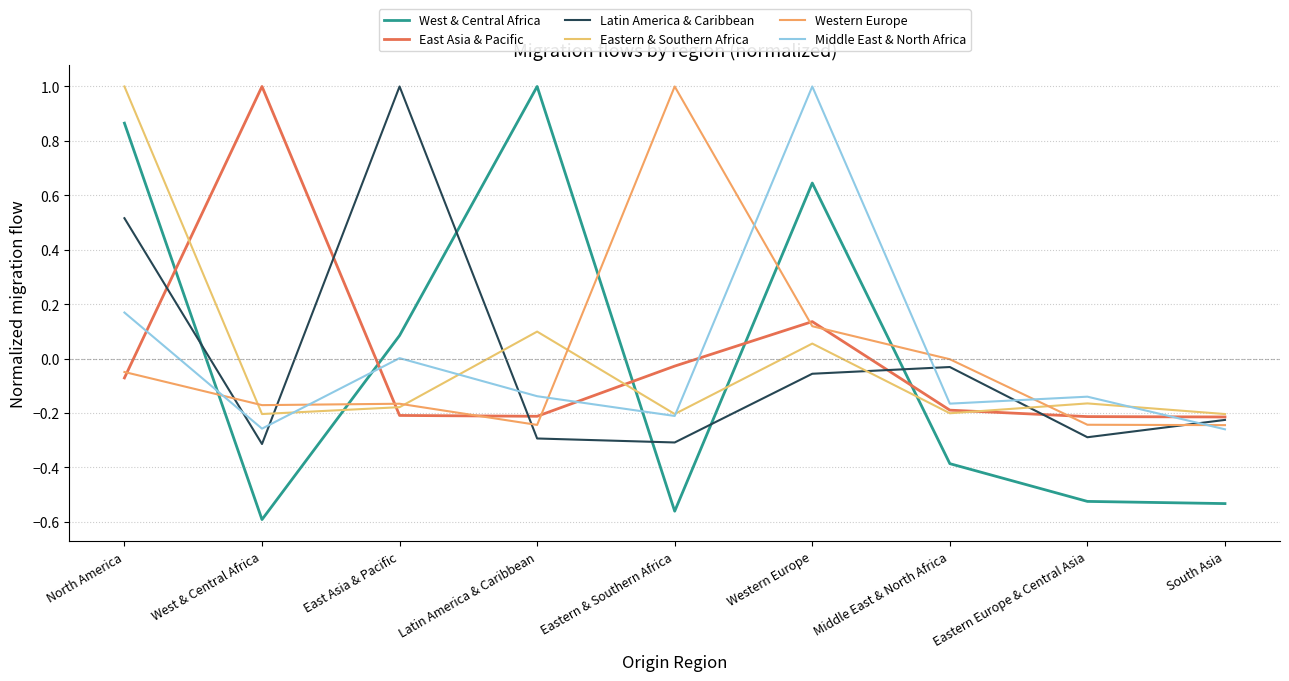

Does the chart have visible grid lines?

Yes